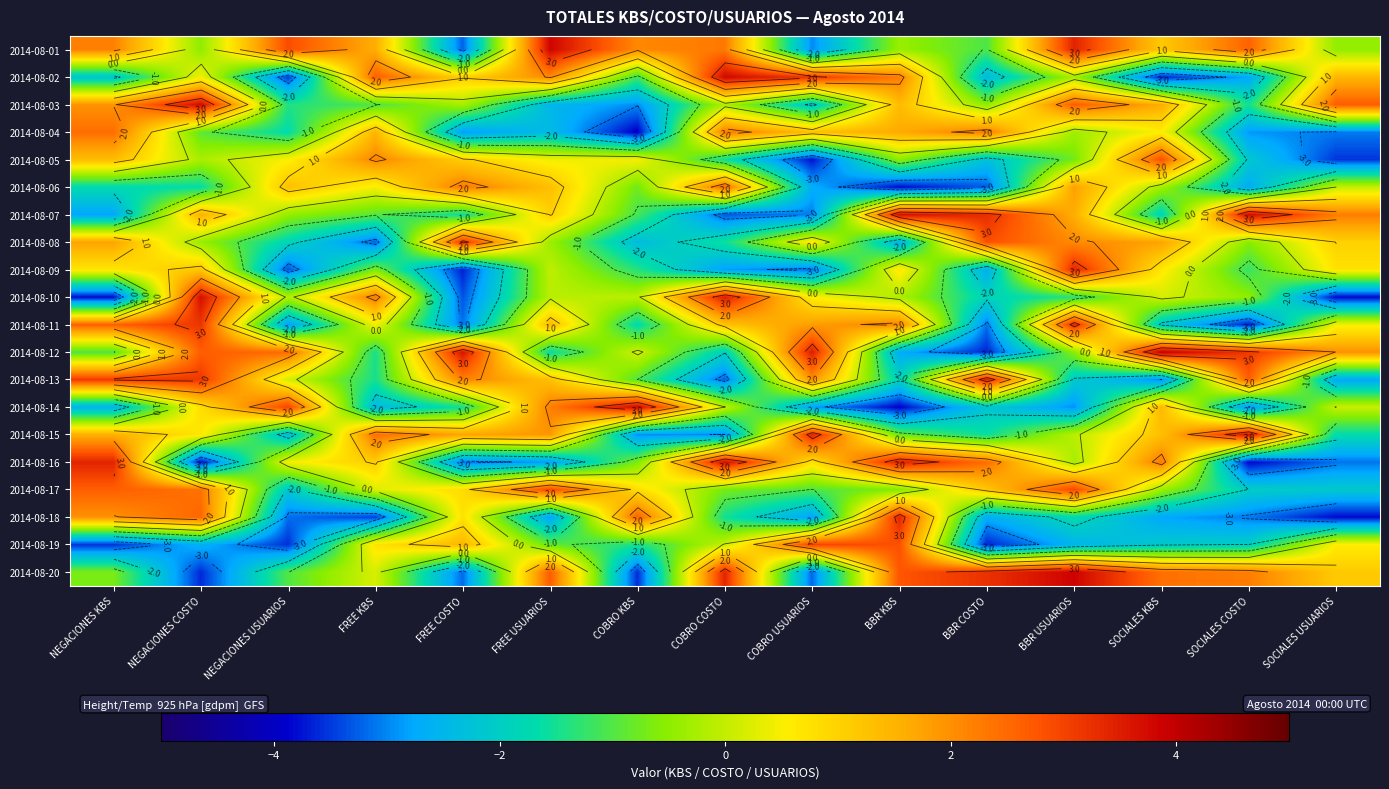

What is the maximum value shown in the chart?

3.9